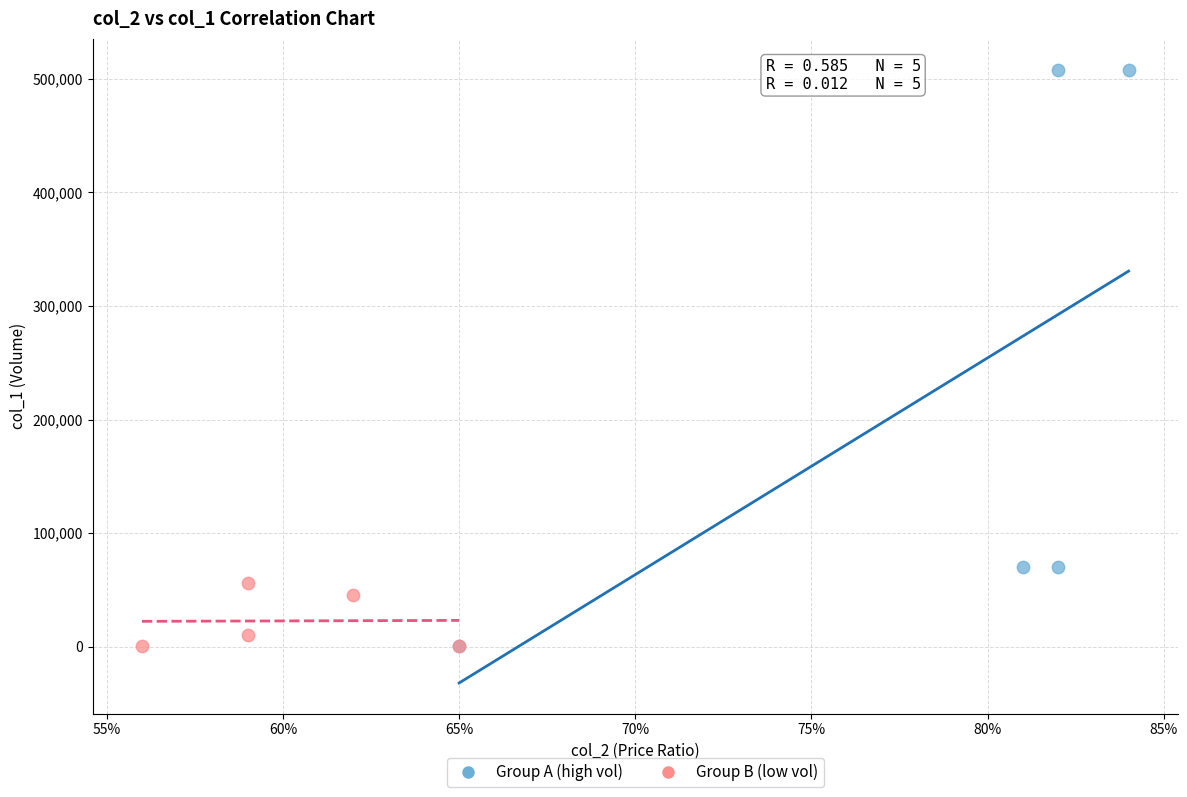

Which series contains the highest Y value?

Group A (high vol)